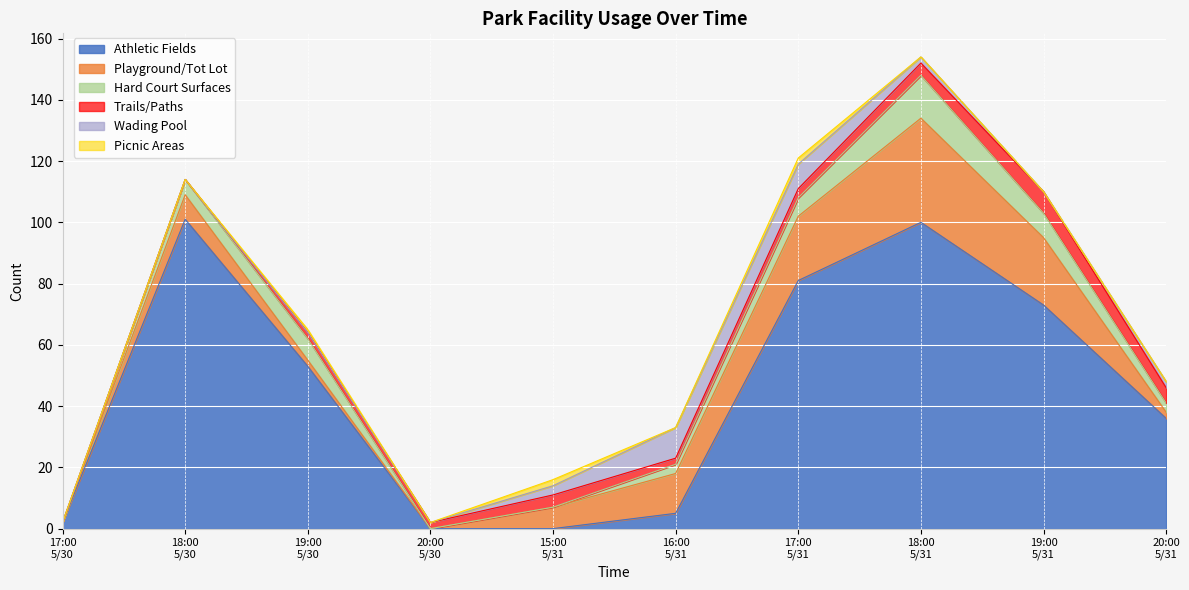

At 18:00
5/30, list the series in order from largest to smallest.

Athletic Fields, Playground/Tot Lot, Hard Court Surfaces, Trails/Paths, Wading Pool, Picnic Areas